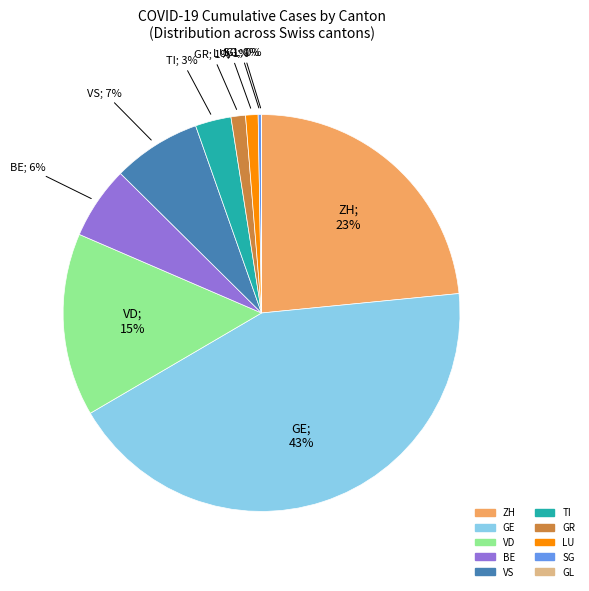

Is there any slice that represents more than half of the pie?

No